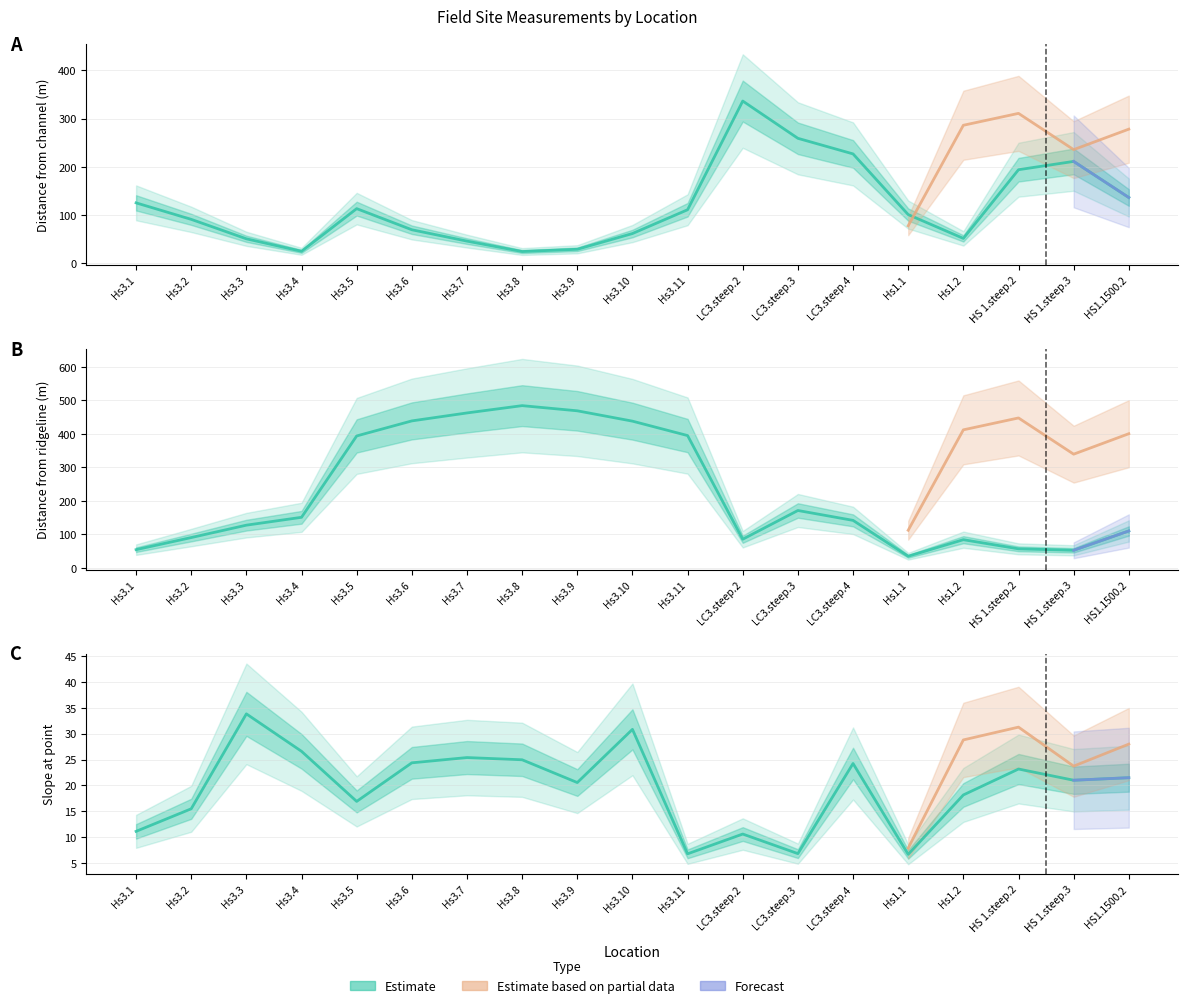

Between Hs3.11 and HS 1.steep.2, which is larger?

HS 1.steep.2